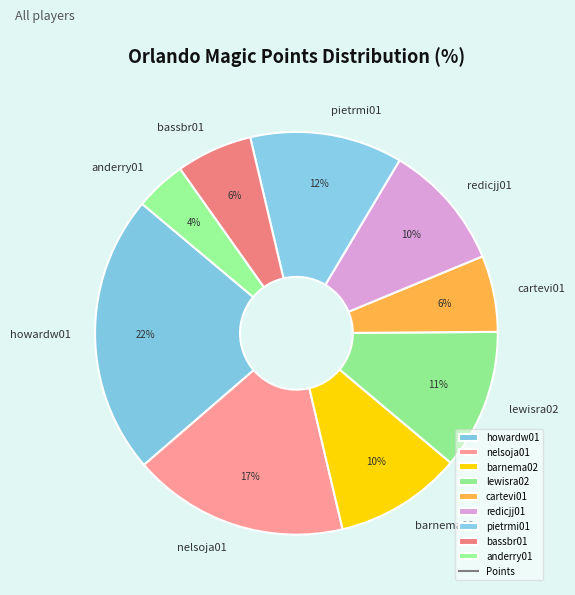

What is the smallest slice in the pie chart?

anderry01